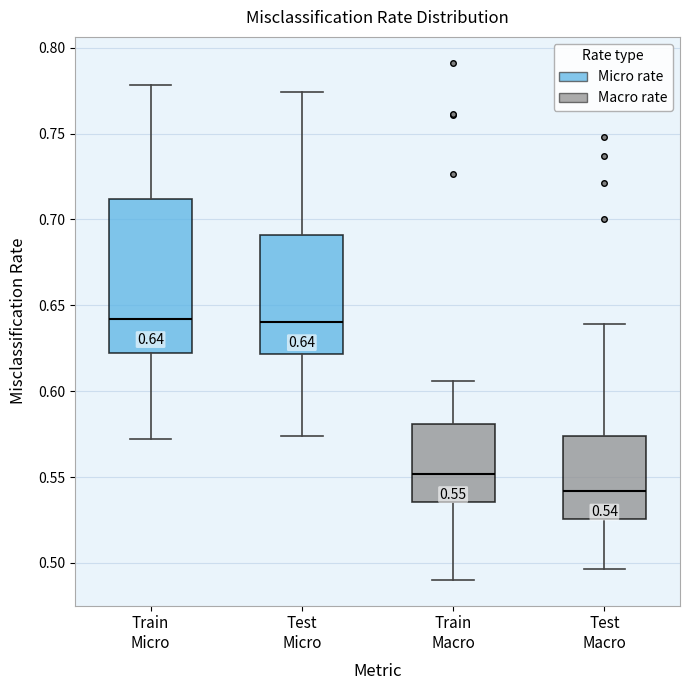

Which box is the tallest, from its lower edge to its upper edge?

Train Micro